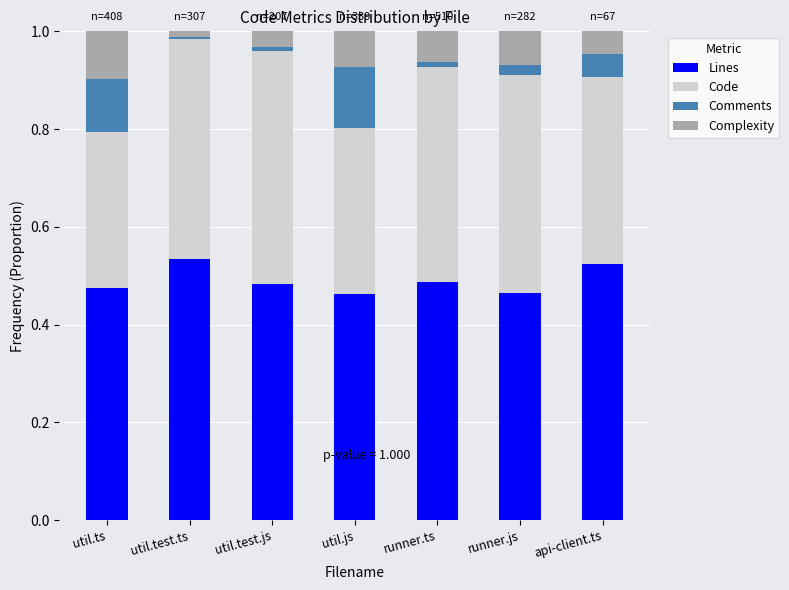

What is the total value across all series at util.ts?

1.0